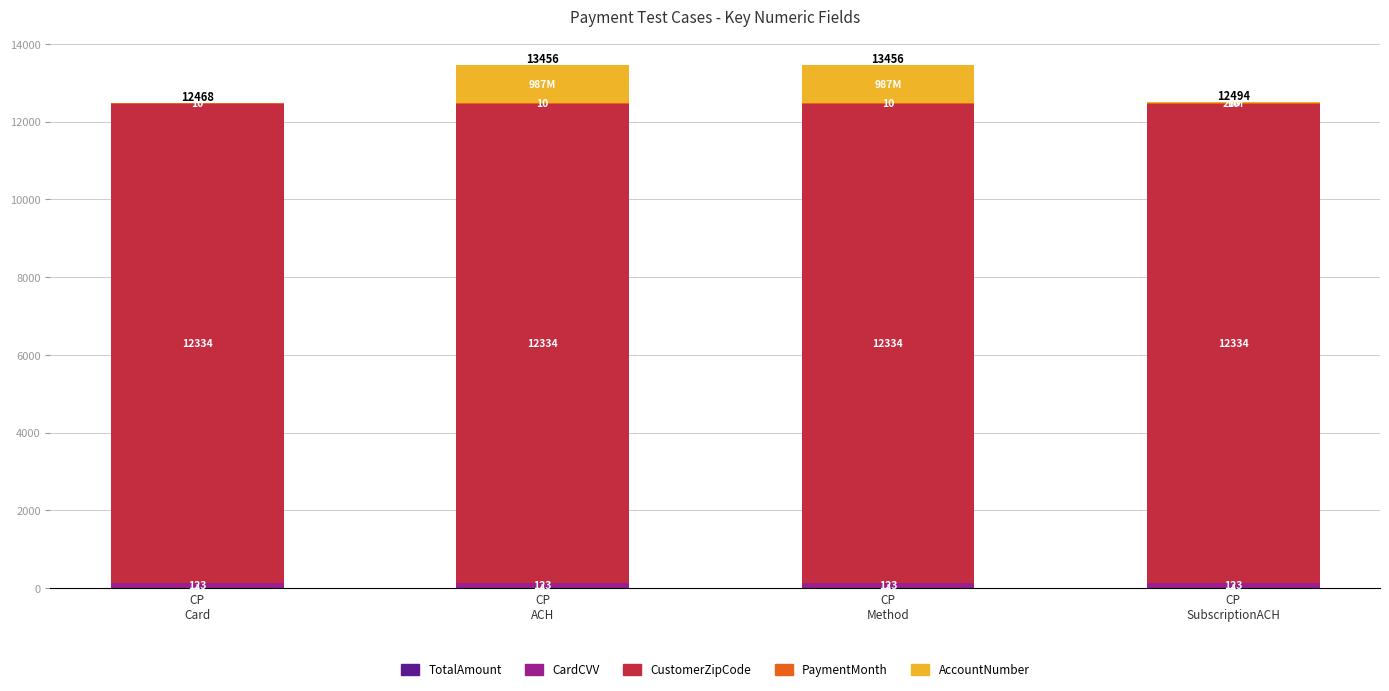

Are the bars horizontal?

No